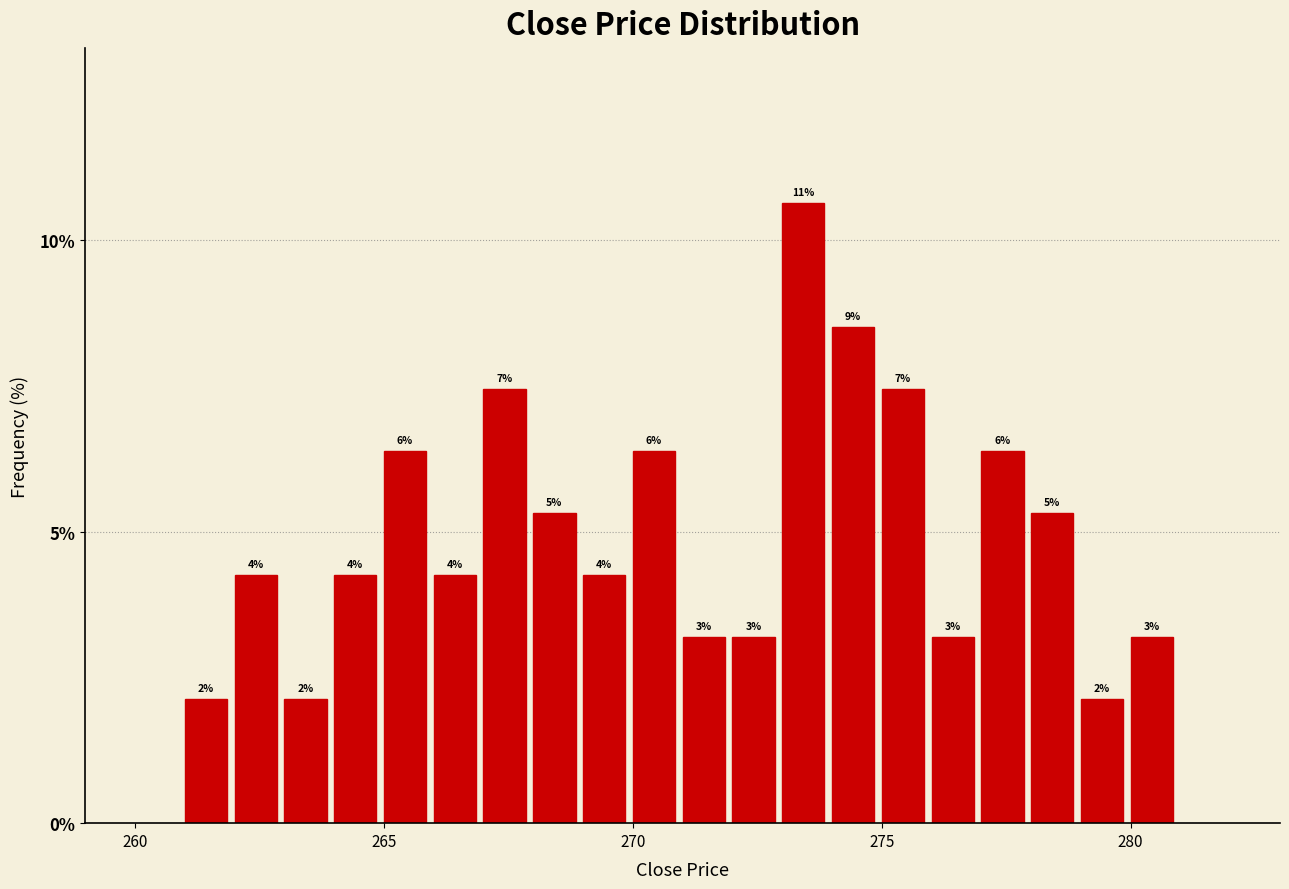

Around what value on the x-axis is the tallest bar? Give the approximate position of its centre, as read against the axis.

273.5